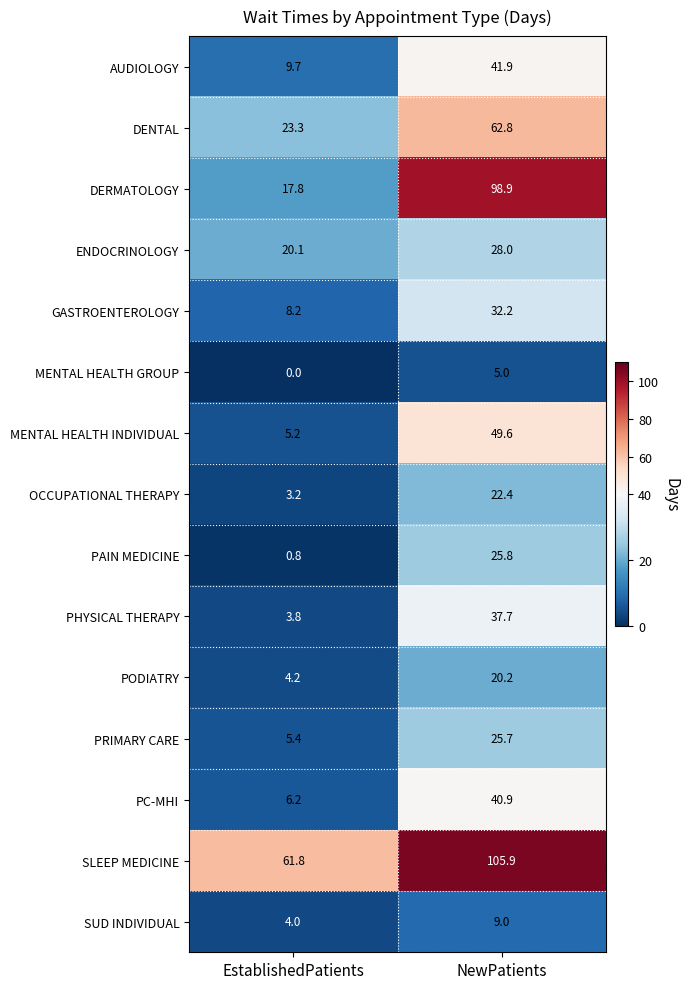

Which series has the largest total across all categories?

SLEEP MEDICINE